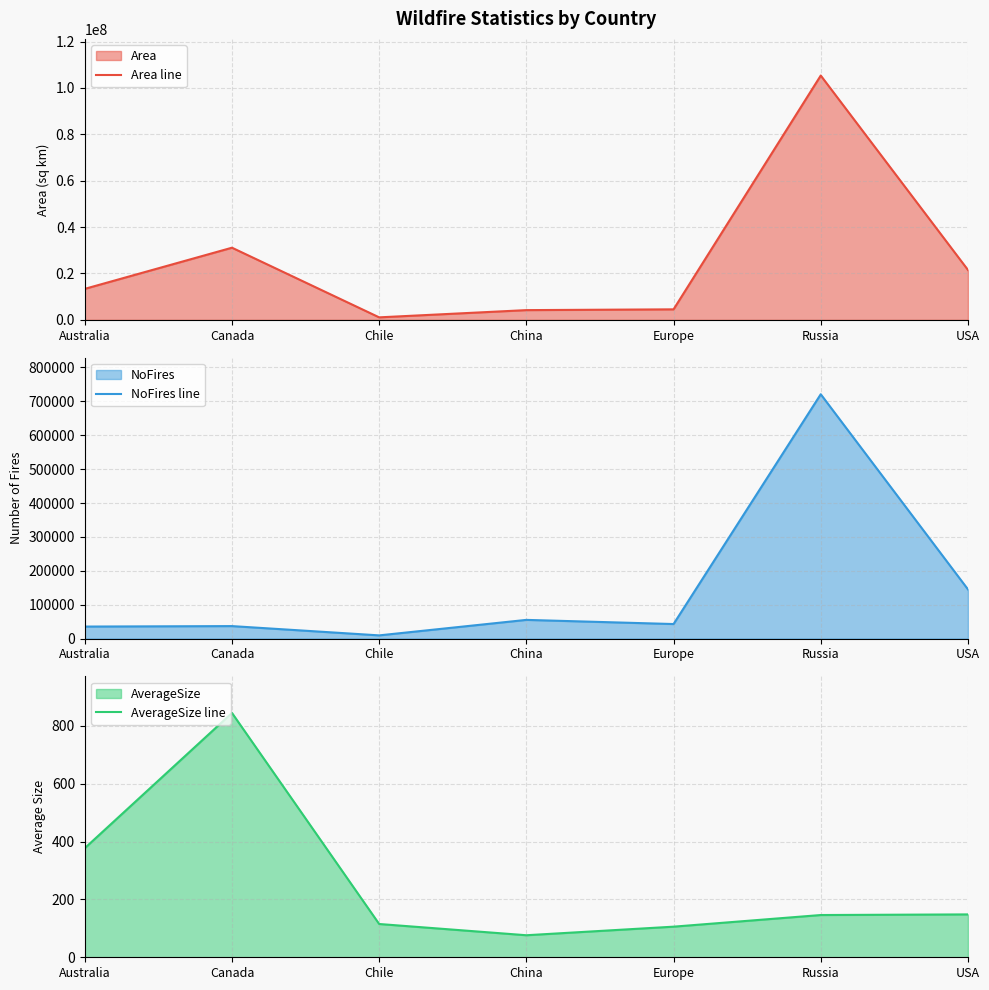

The value of NoFires line at Russia is 1285787.3. True or false?

False